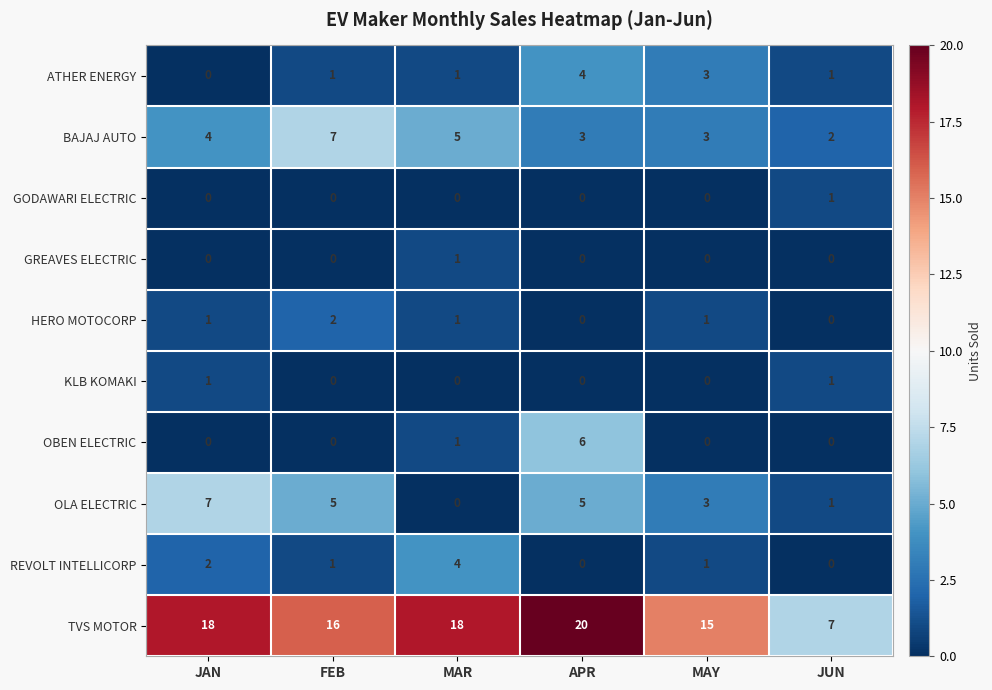

The GODAWARI ELECTRIC series shows 0 at JAN. True or false?

True